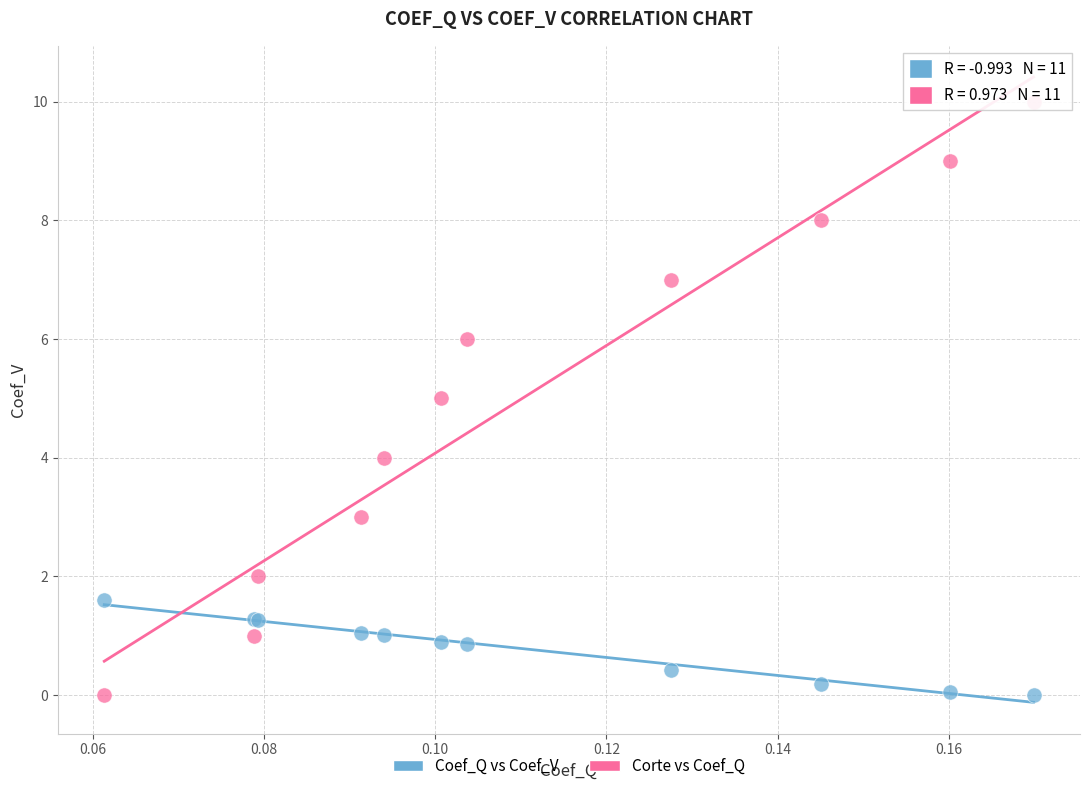

Which series contains the highest Y value?

Corte vs Coef_Q